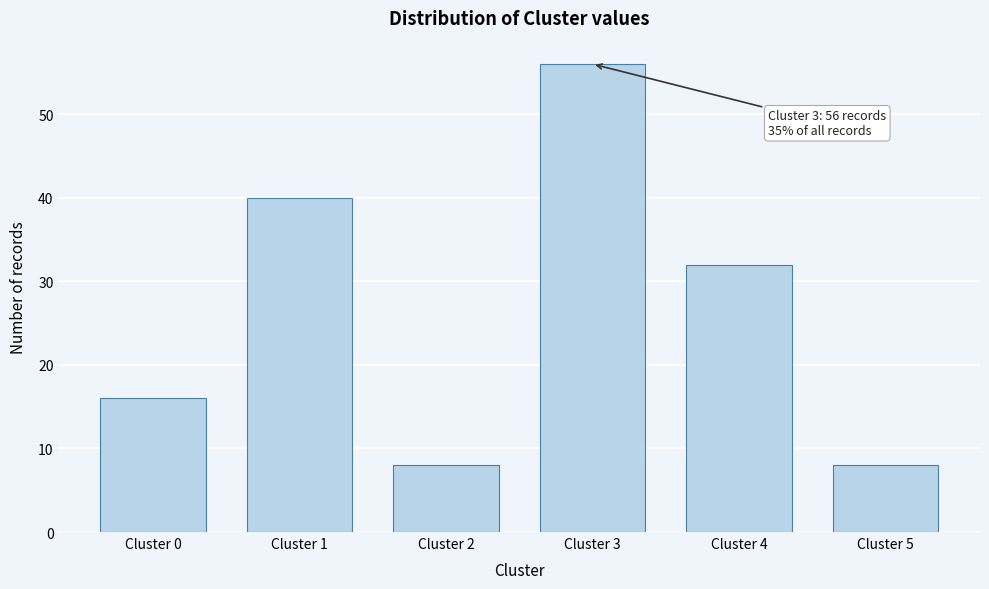

Reading left to right, extract all data points from this chart.

16	40	8	56	32	8